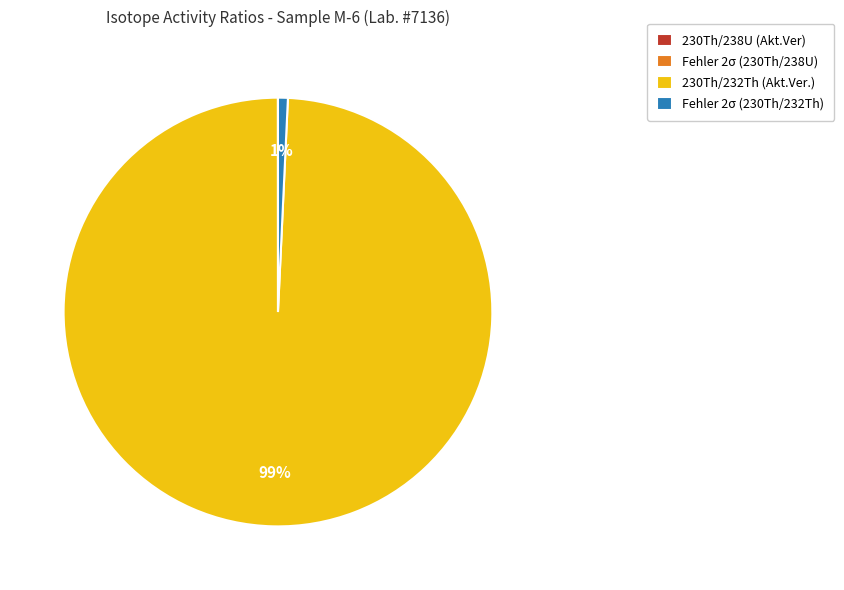

Which slice is the largest?

230Th/232Th (Akt.Ver.)